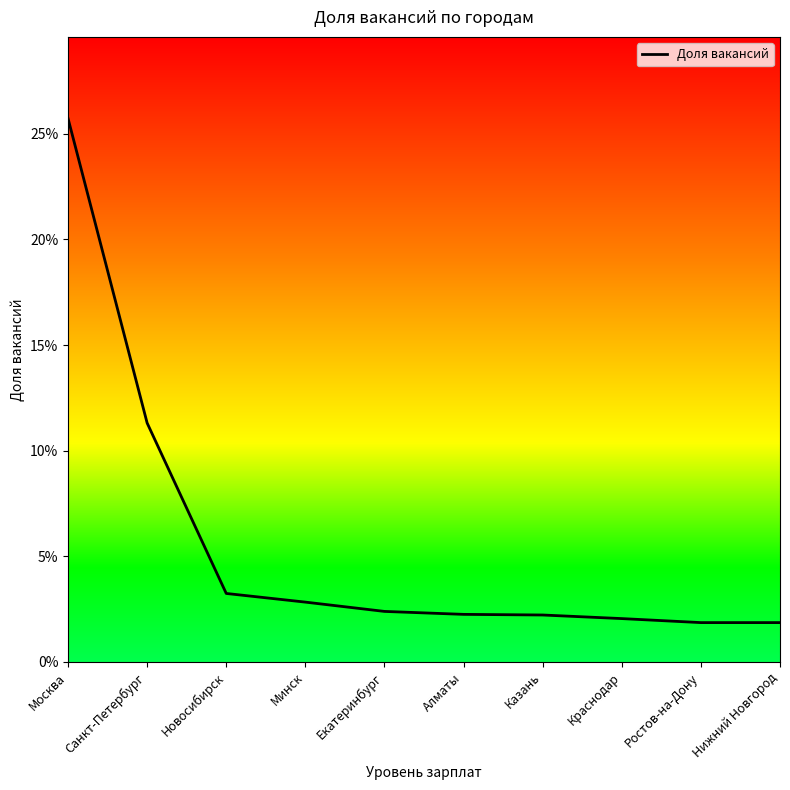

What is the change in value from Санкт-Петербург to Алматы?

-0.1